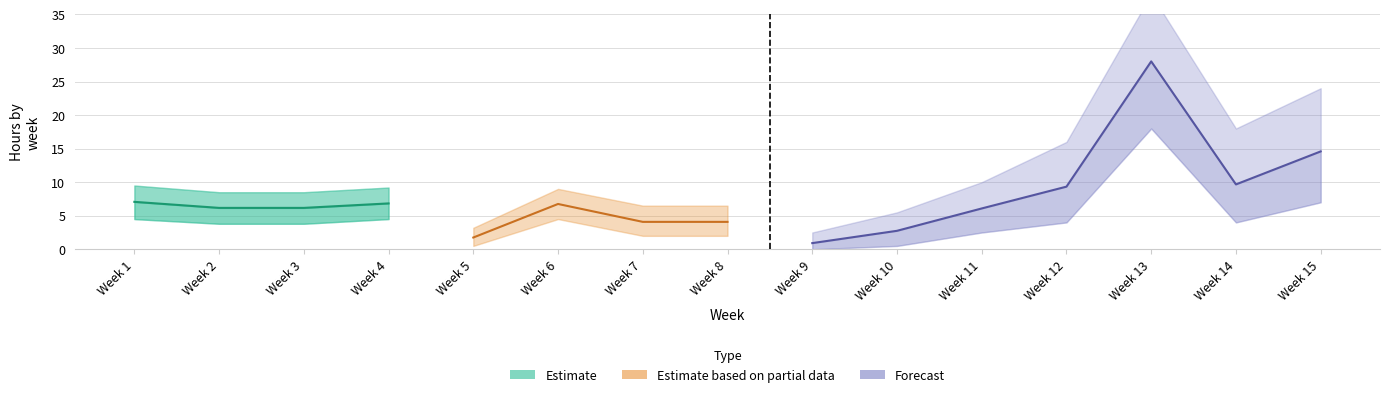

How many lines are shown in the chart?

3